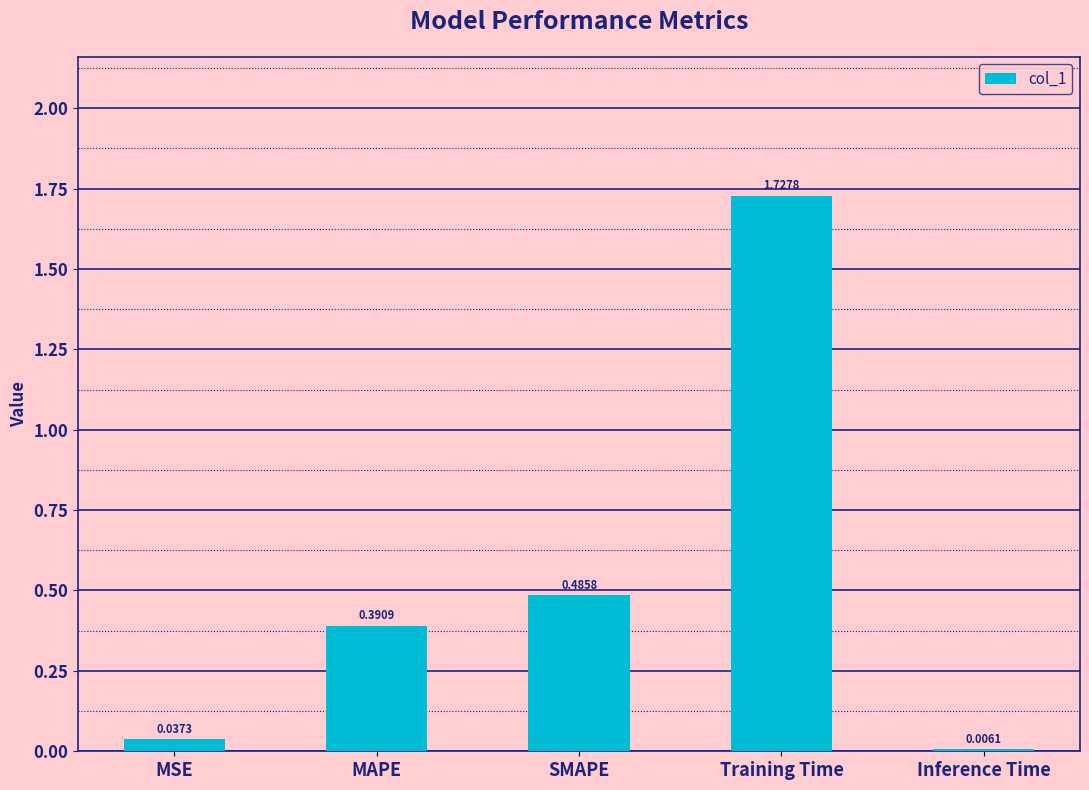

Which has a higher value, MAPE or Inference Time?

MAPE